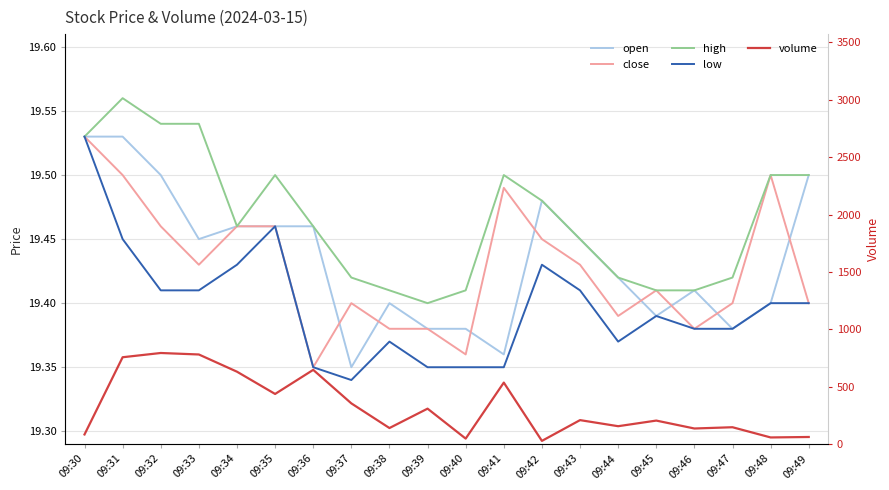

What is the maximum value shown in the chart?

794.0